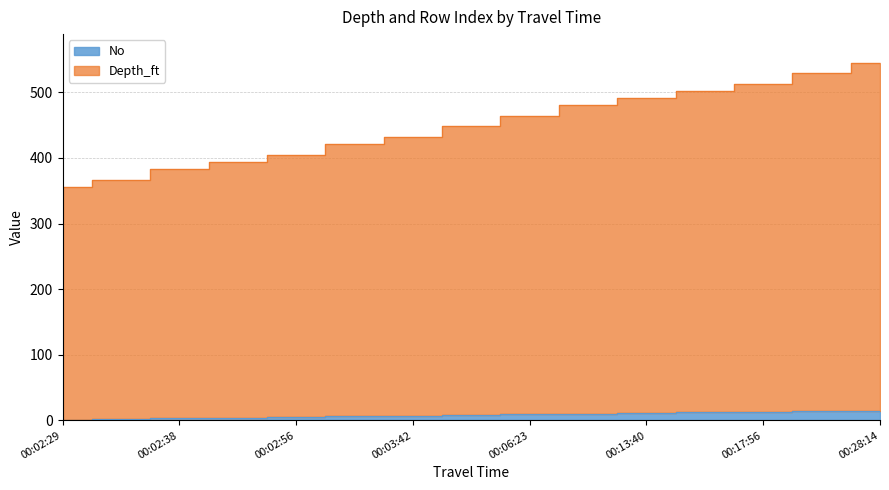

True or false: No has more than 2 interior local peaks.

False